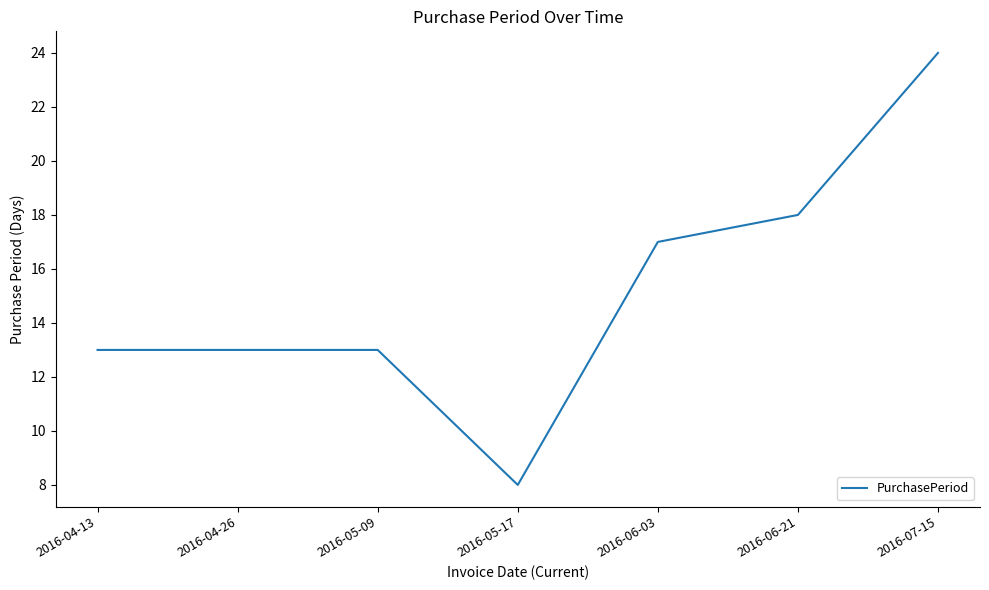

Reading left to right, list all the values displayed in this chart.

2016-04-13=13	2016-04-26=13	2016-05-09=13	2016-05-17=8	2016-06-03=17	2016-06-21=18	2016-07-15=24